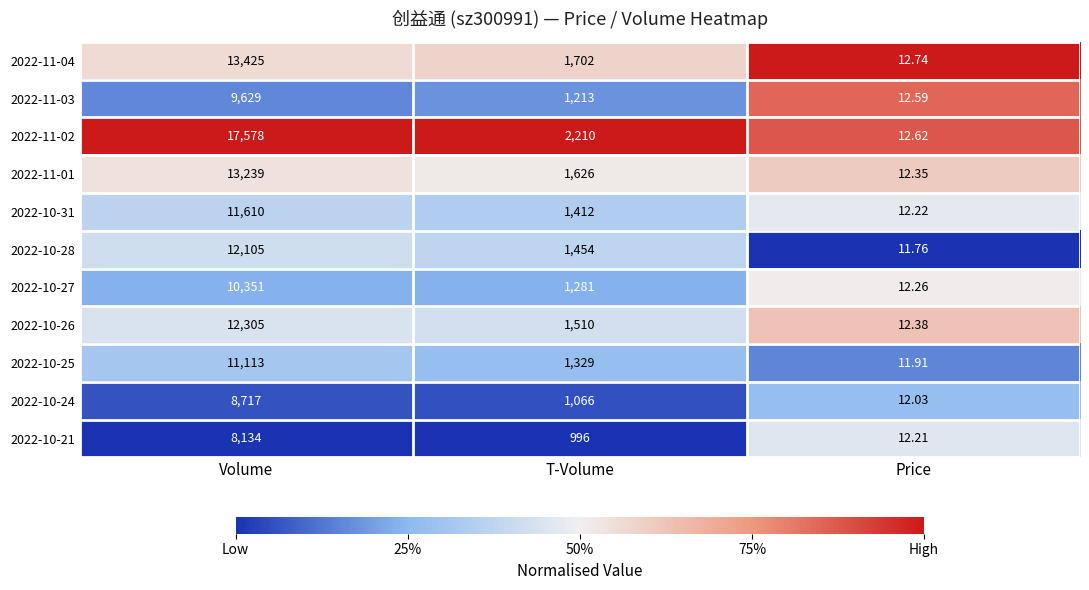

At which label is 2022-10-24 closest to 4364?

T-Volume